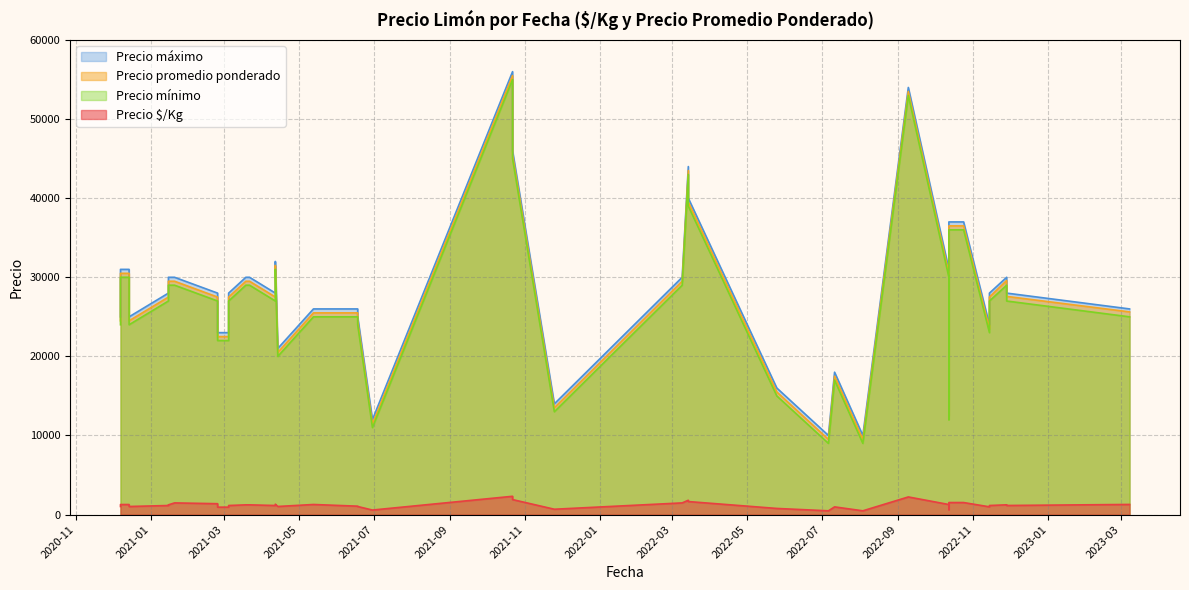

The value of Precio $/Kg at 2021-06-18 is 1739. True or false?

False